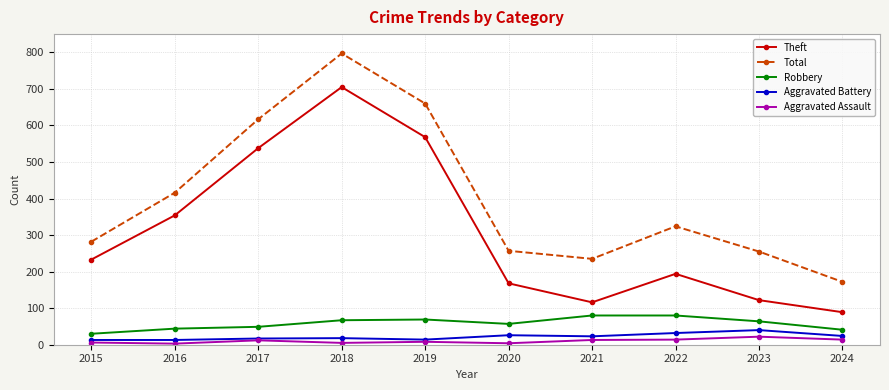

True or false: Aggravated Assault and Robbery intersect in this chart.

False